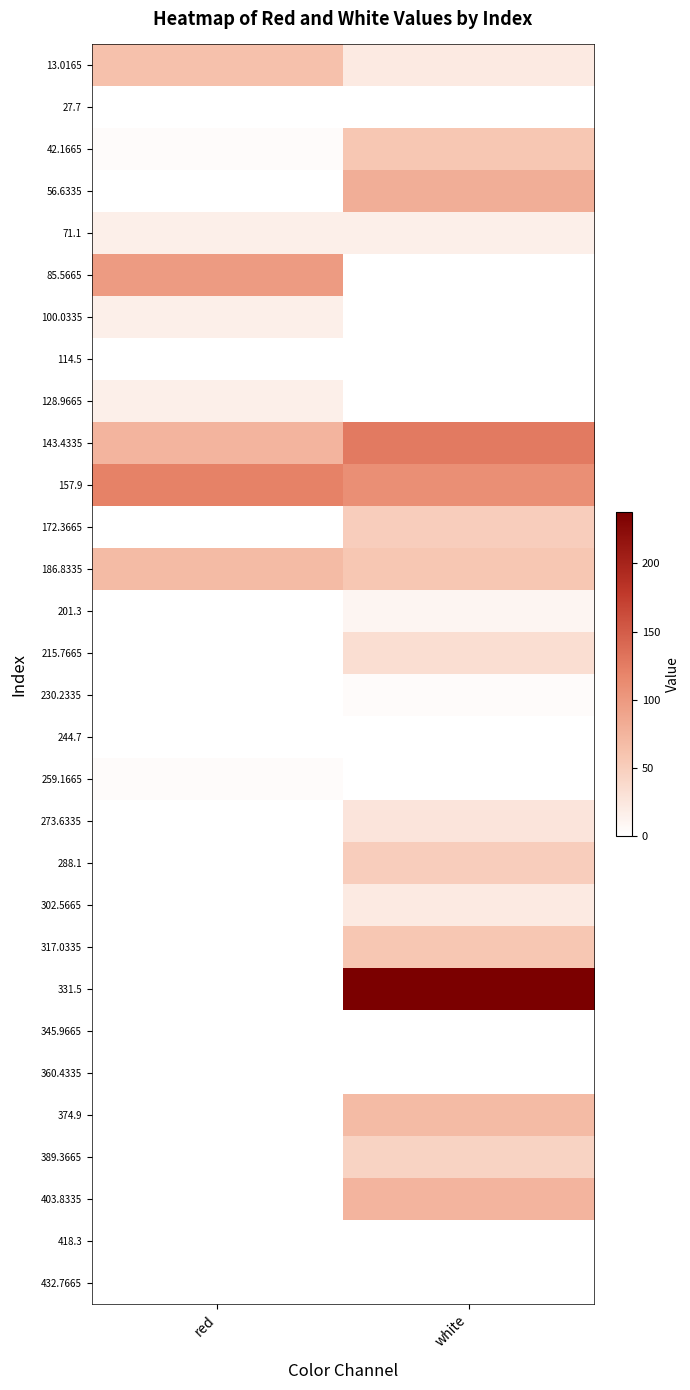

What is the total value across all series at red?

480.8